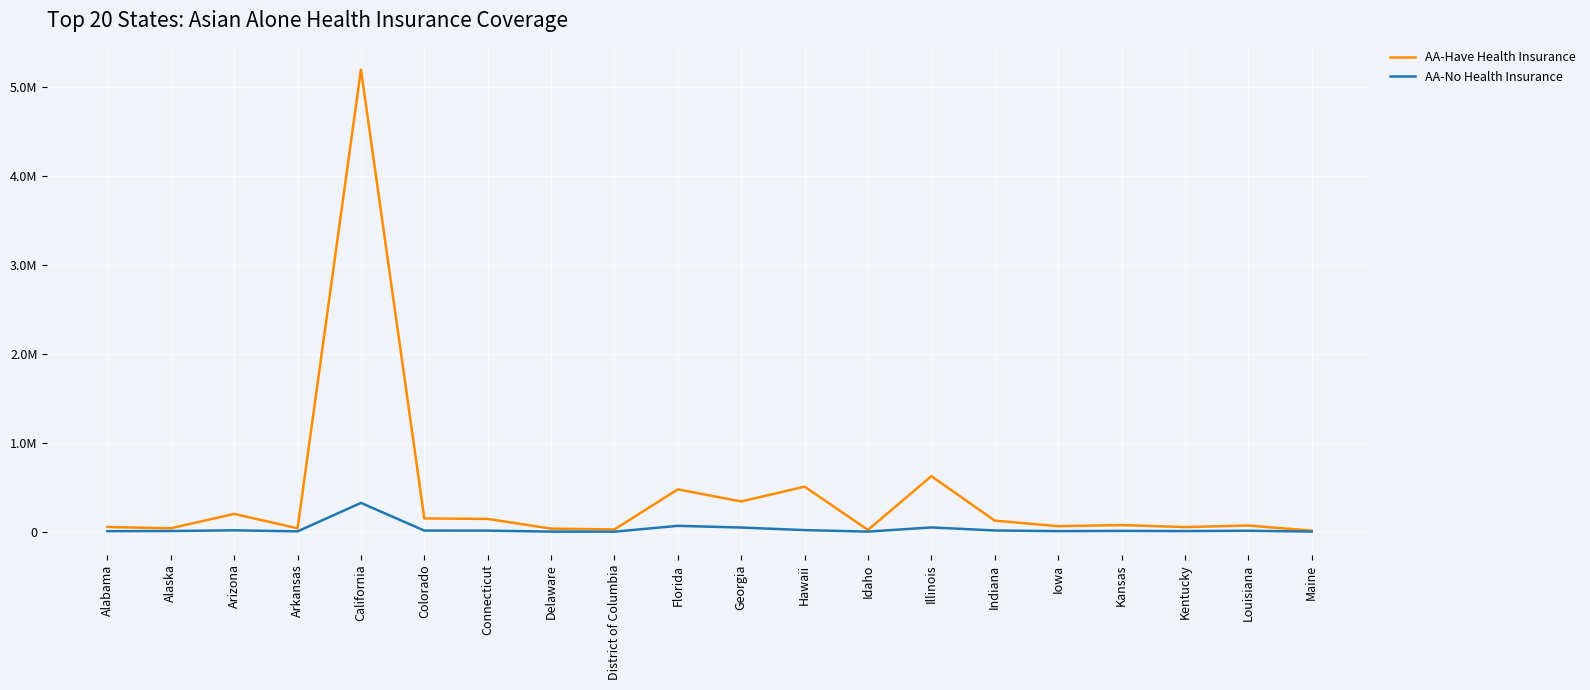

True or false: AA-Have Health Insurance has a value of 357579 at Illinois.

False